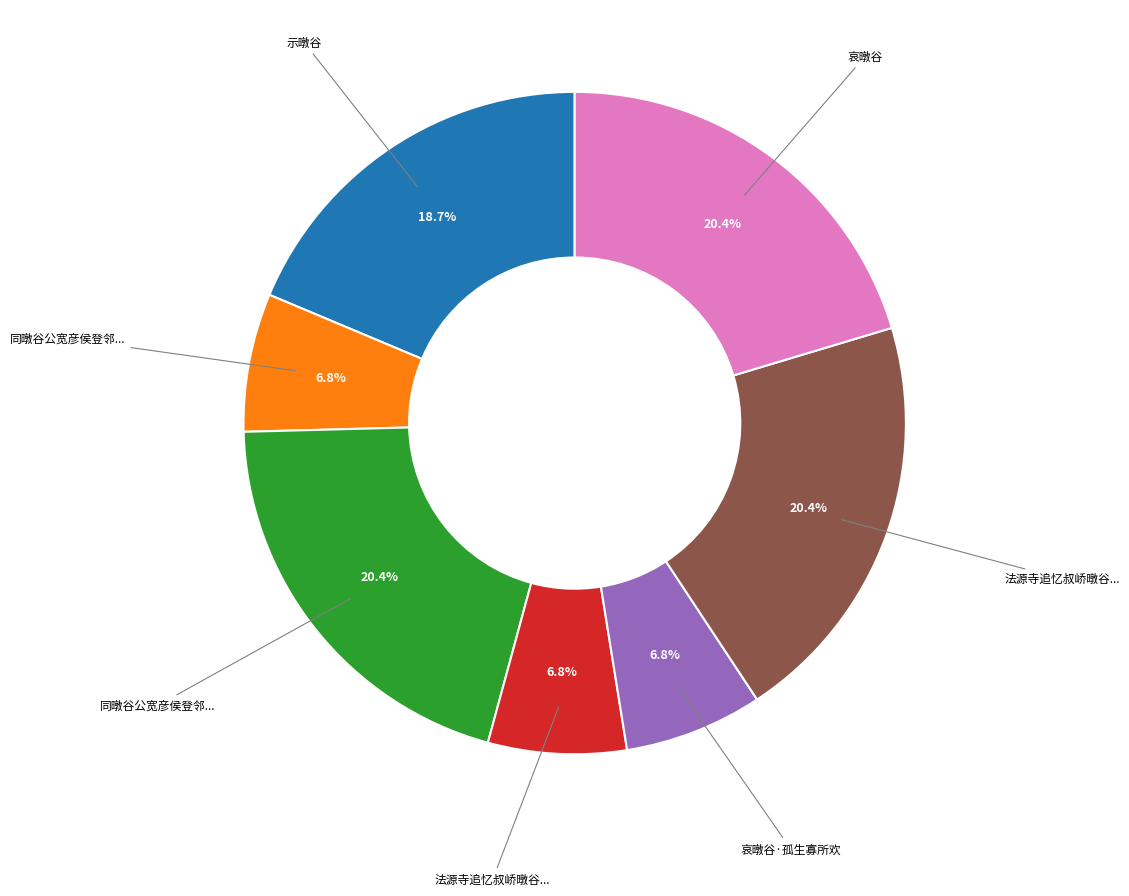

Is there a majority slice in this chart?

No